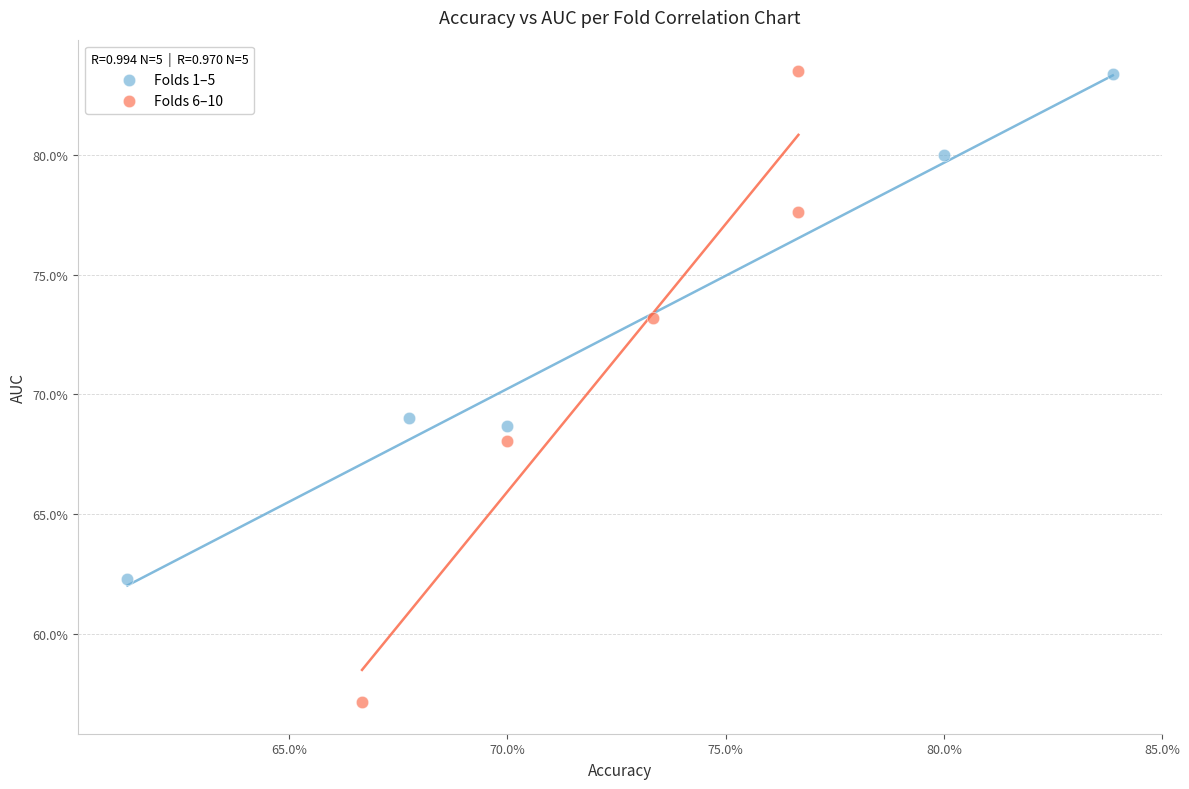

Which series reaches the minimum Y coordinate?

Folds 6–10